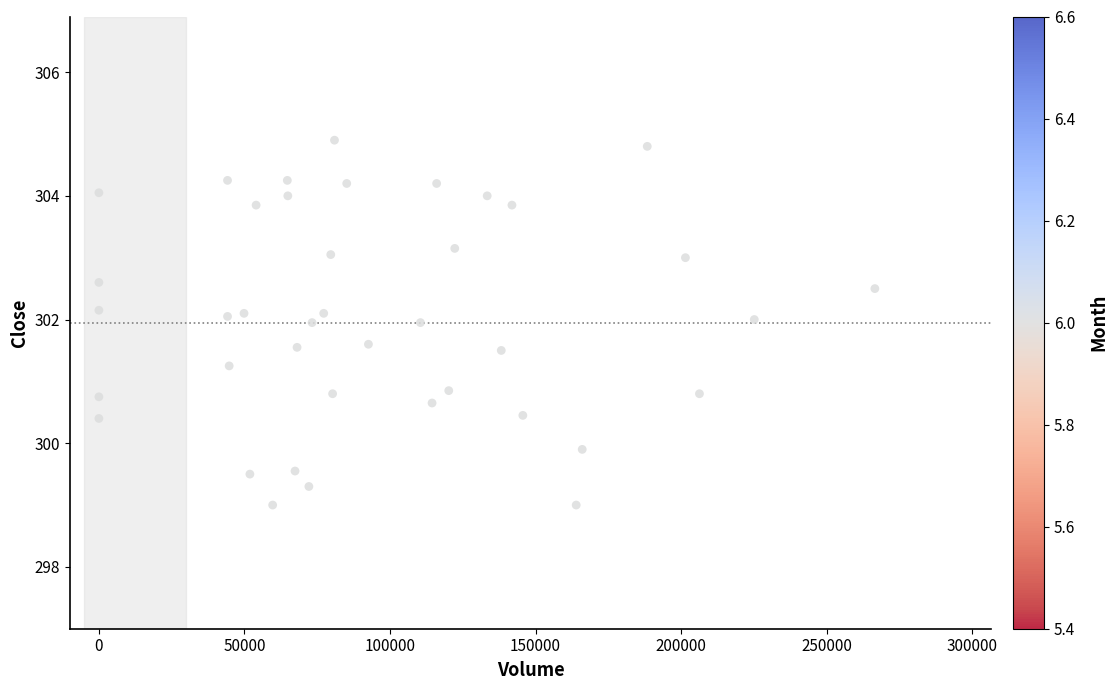

What is the range of Y values (max minus min)?

5.9